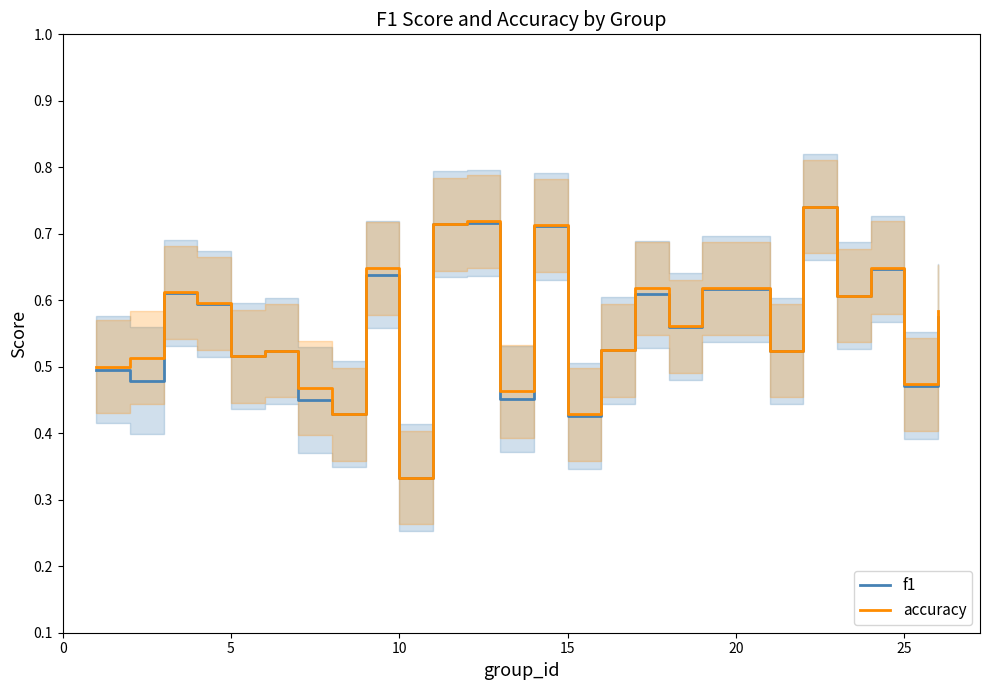

The value of f1 at 25 is 0.3. True or false?

False